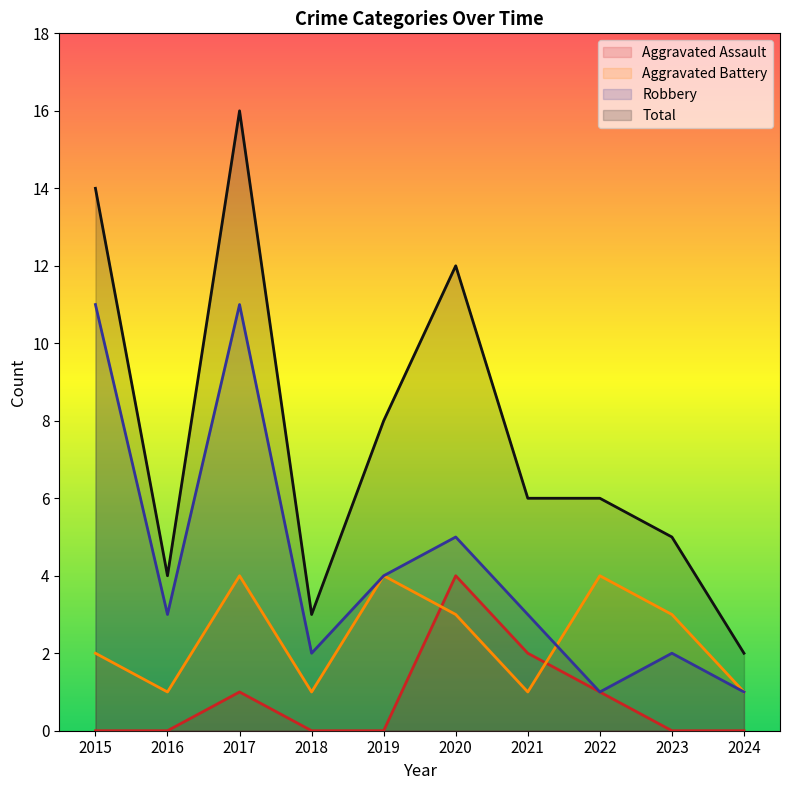

True or false: Robbery and Aggravated Assault cross at least once.

False